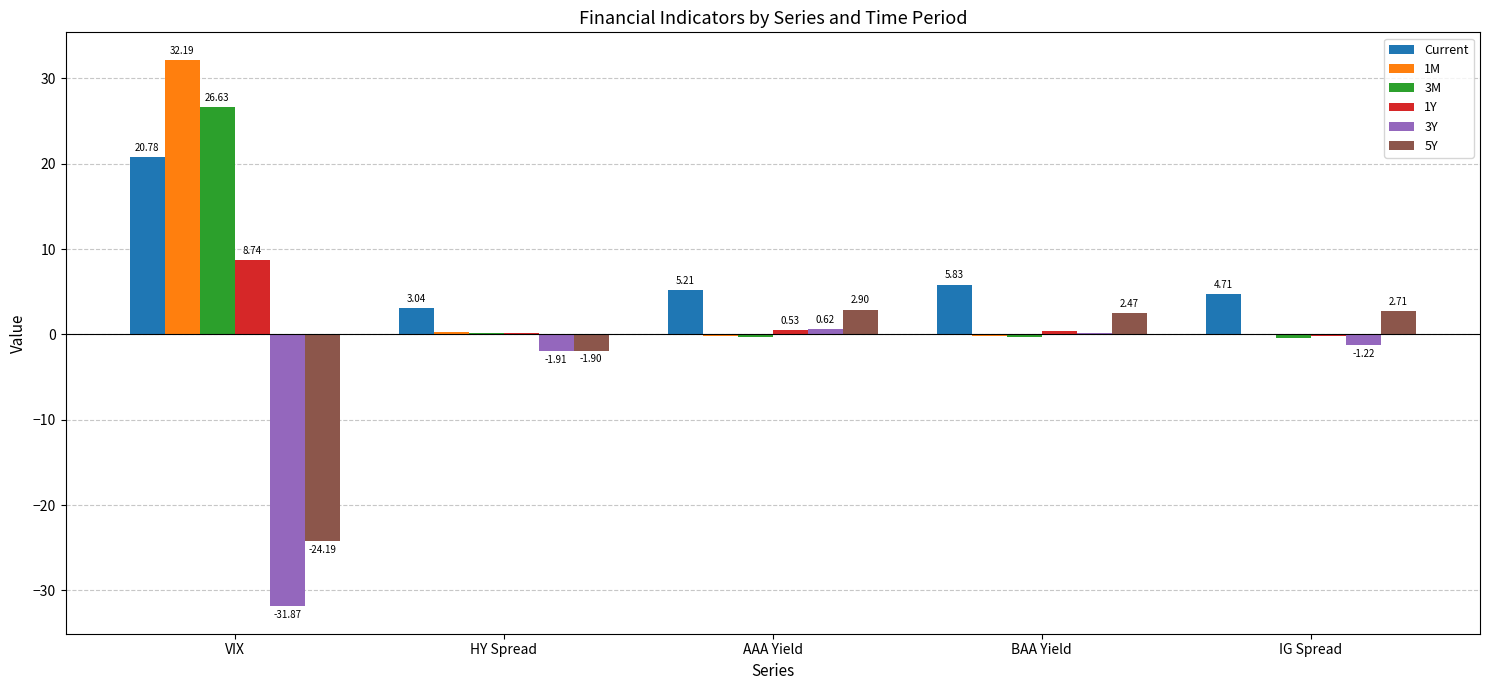

Which category has the highest value in the 1M series?

VIX